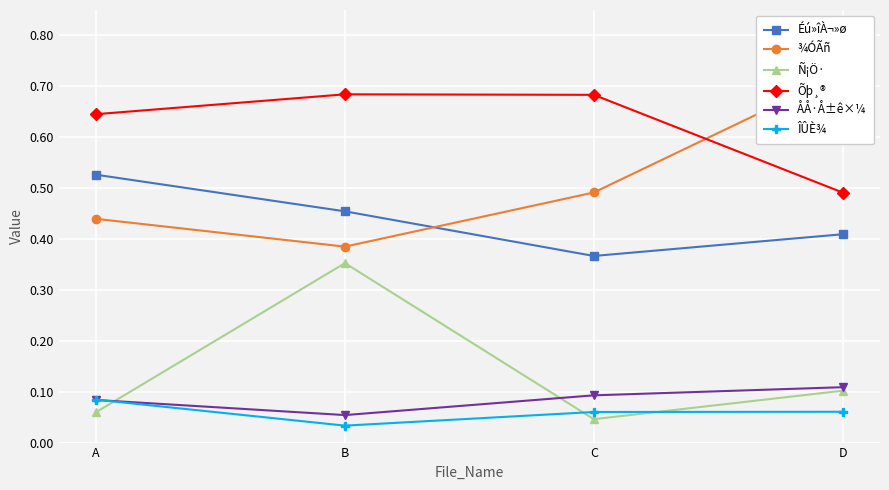

Reading left to right, extract all data points from this chart.

Éú»îÀ¬»ø: A=0.5	B=0.5	C=0.4	D=0.4
¾ÓÃñ: A=0.4	B=0.4	C=0.5	D=0.7
Ñ¡Ö·: A=0.1	B=0.4	C=0.0	D=0.1
Õþ¸®: A=0.6	B=0.7	C=0.7	D=0.5
ÅÅ·Å±ê×¼: A=0.1	B=0.1	C=0.1	D=0.1
ÎÛÈ¾: A=0.1	B=0.0	C=0.1	D=0.1